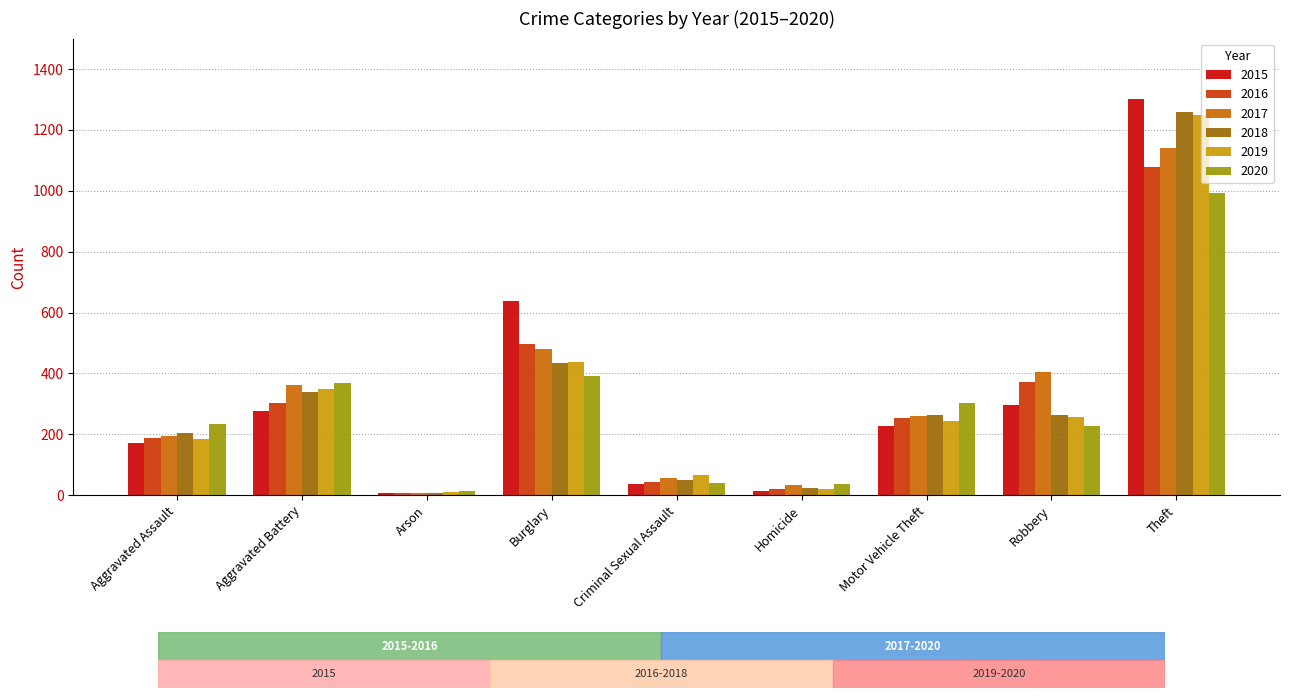

True or false: 2018 has a value of 54 at Robbery.

False